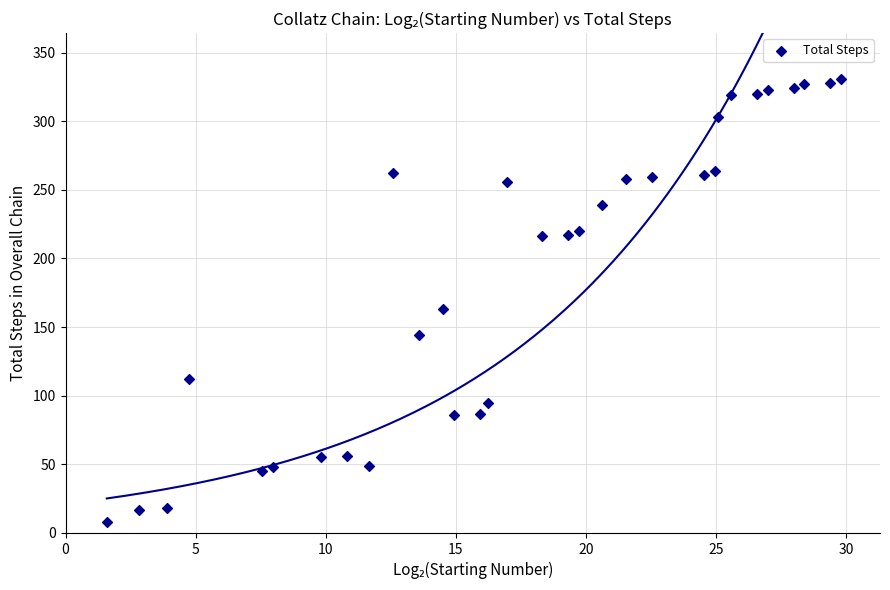

What Y value in the scatter plot is closest to 169?

163